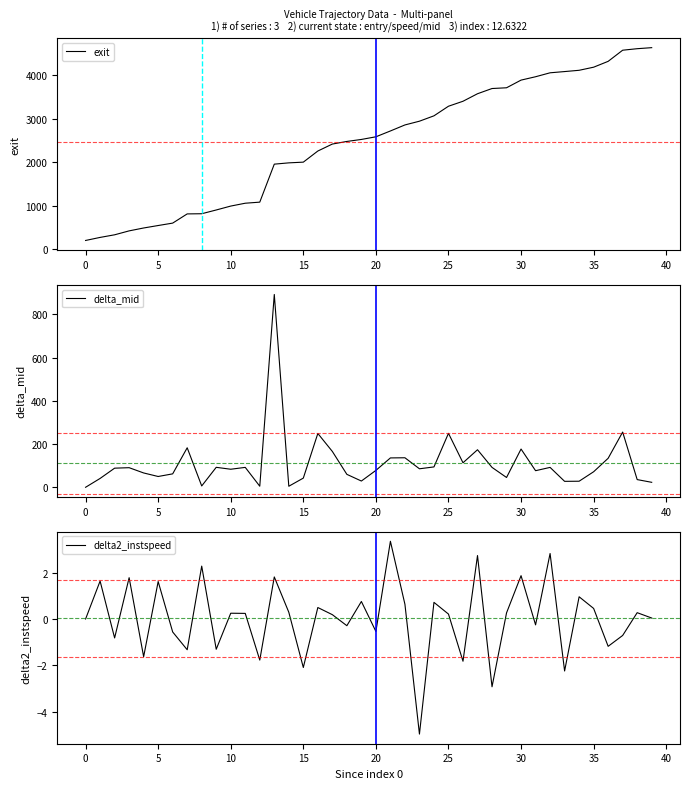

Count the number of data series in this chart.

3